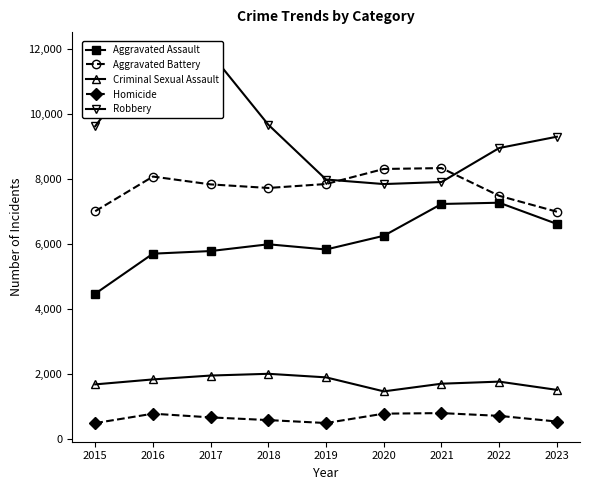

What is the average value of the Robbery series?

9467